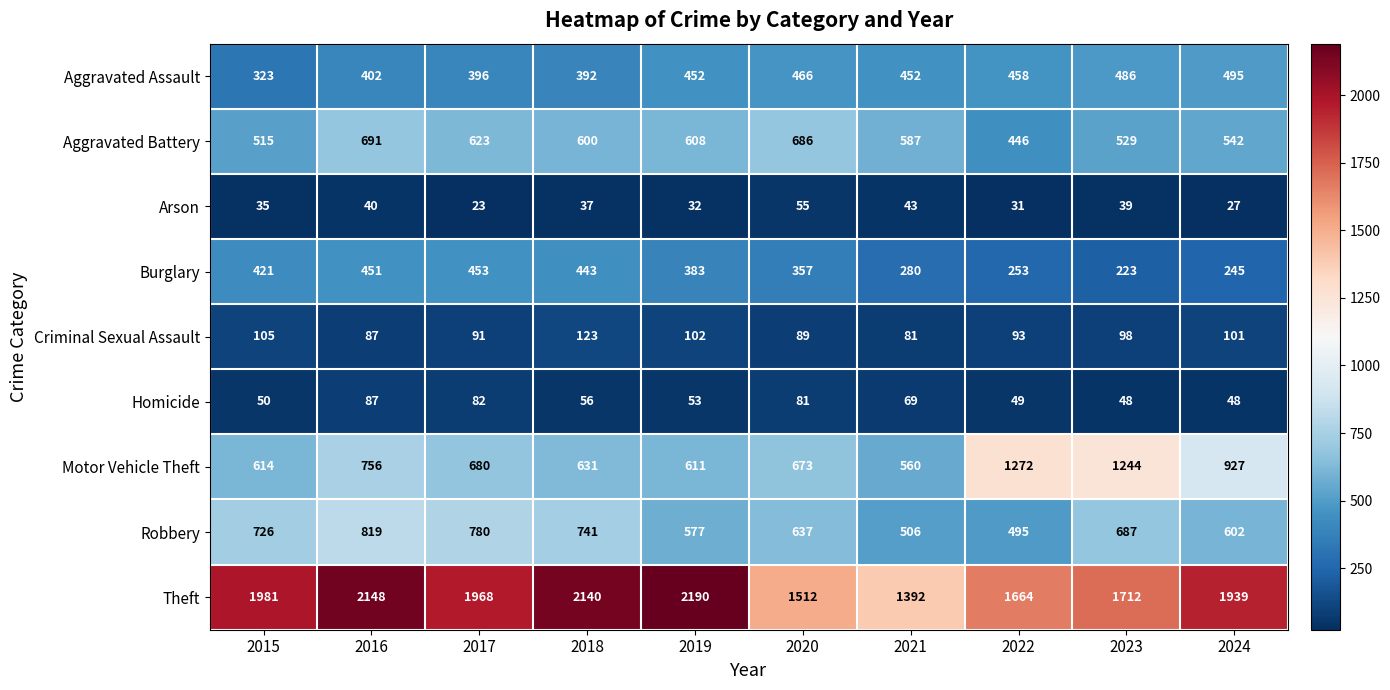

At which label is Motor Vehicle Theft closest to 916?

2024